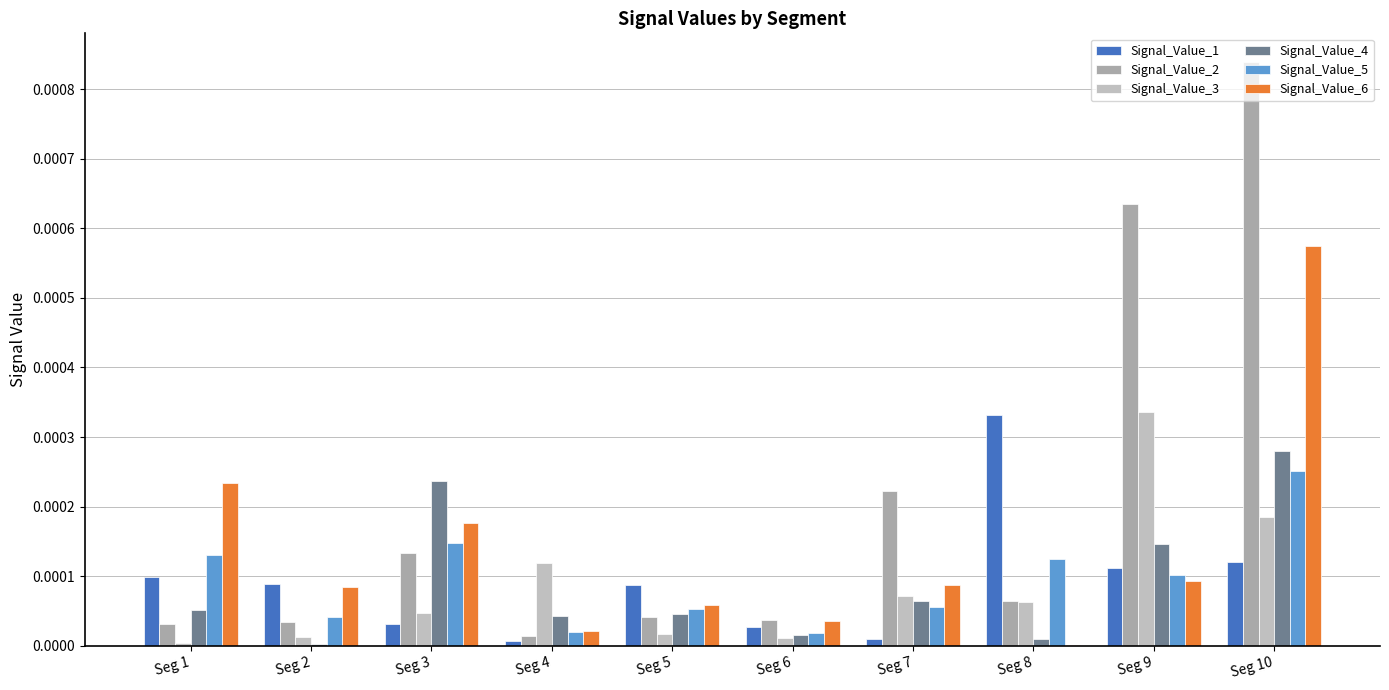

How many distinct data groups are displayed?

6